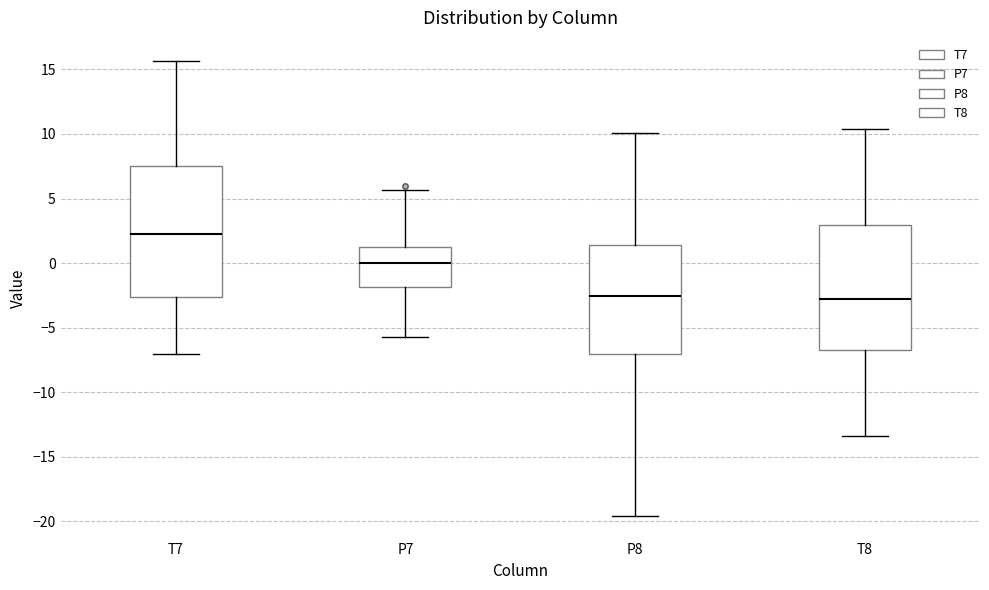

Where does the lower whisker of the box for T8 end on the y-axis? The values are not printed on the chart, so give them approximately, as read against the axis.

-13.5